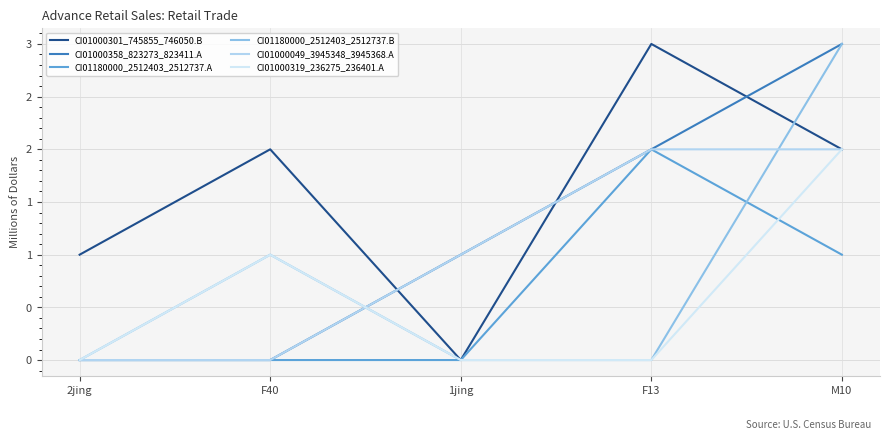

What are all the series names shown in the legend?

CI01000301_745855_746050.B, CI01000358_823273_823411.A, CI01180000_2512403_2512737.A, CI01180000_2512403_2512737.B, CI01000049_3945348_3945368.A, CI01000319_236275_236401.A